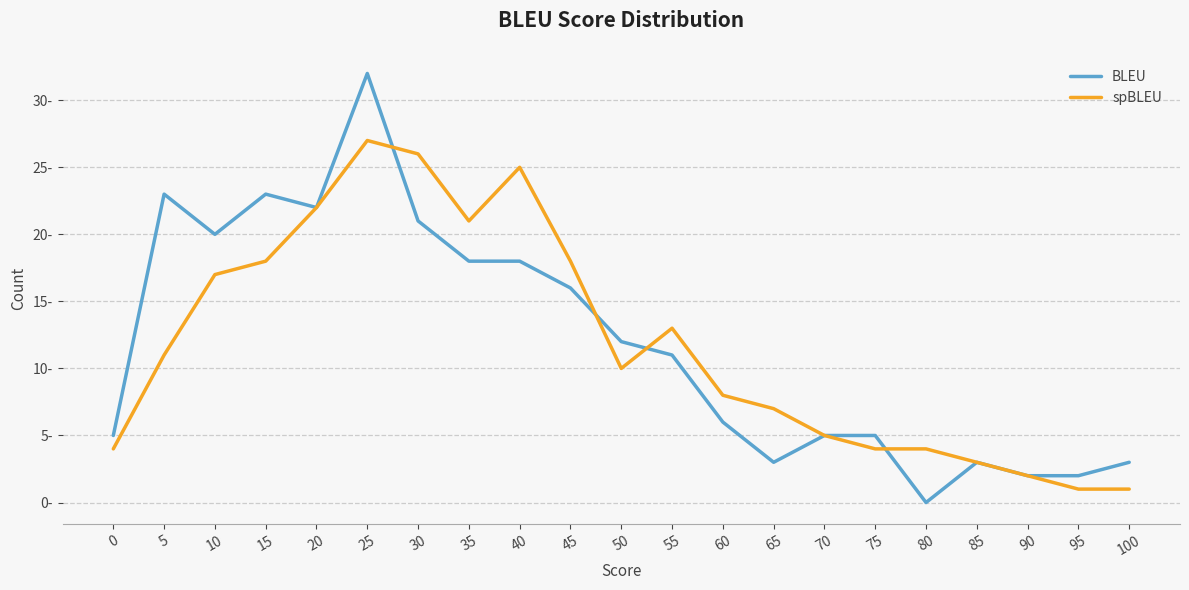

True or false: BLEU has more than 1 points higher than both neighbors.

True